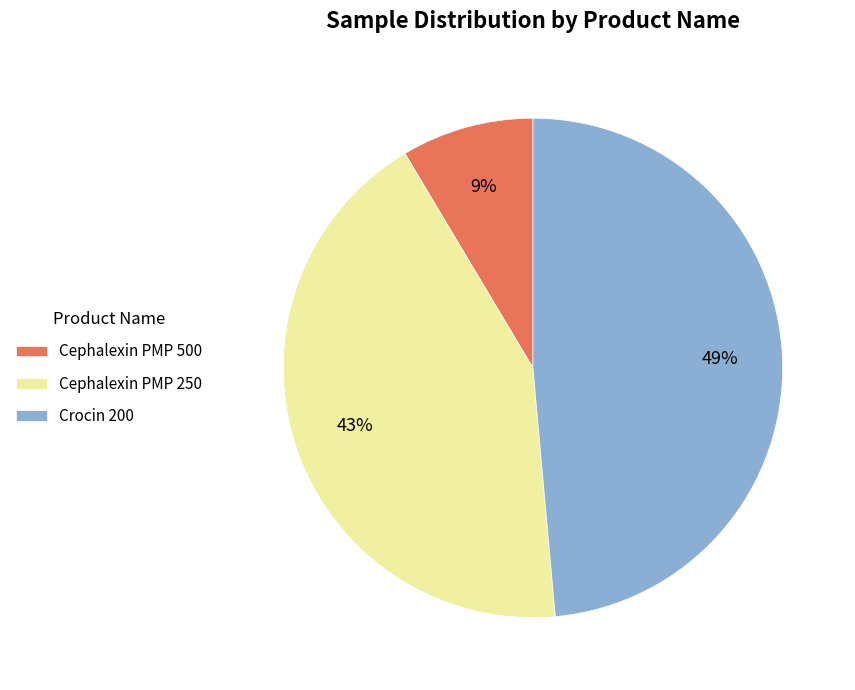

To the nearest percent, what percentage of the pie is Cephalexin PMP 500?

9%